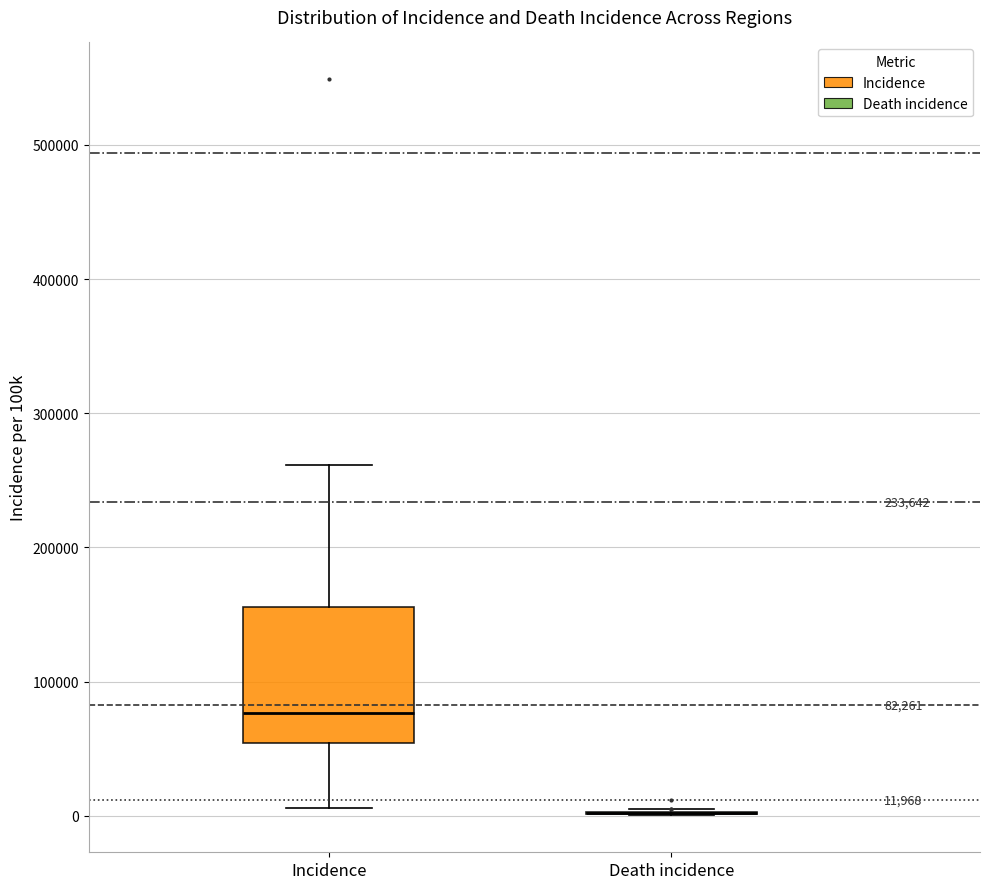

Comparing the boxes themselves (not the whiskers), which one is the tallest?

Incidence